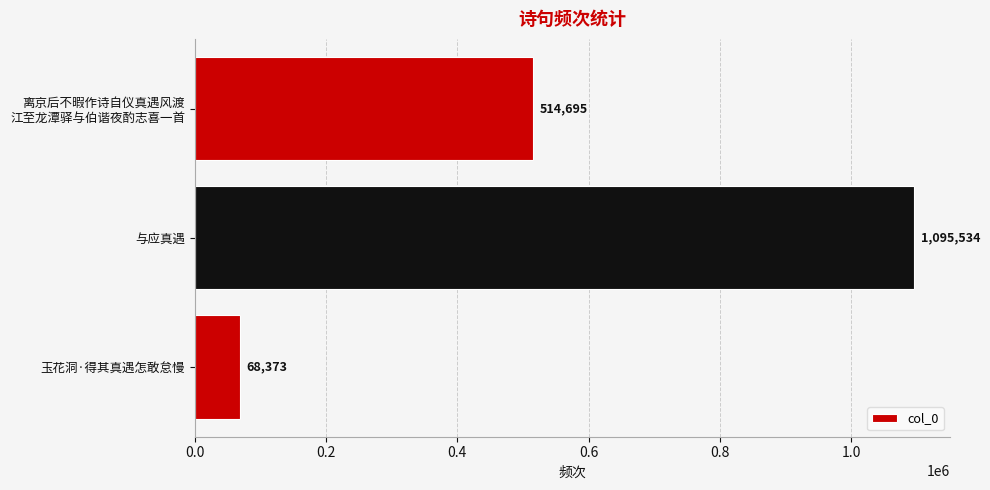

What is the minimum value shown in the chart?

68373